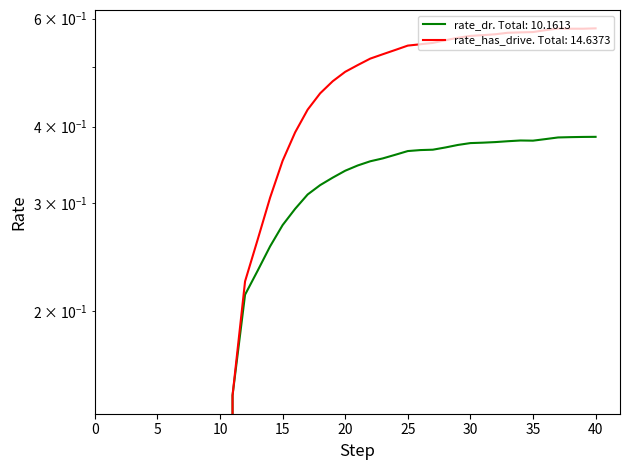

Rank the series at 18 from highest to lowest value.

rate_has_drive, rate_dr